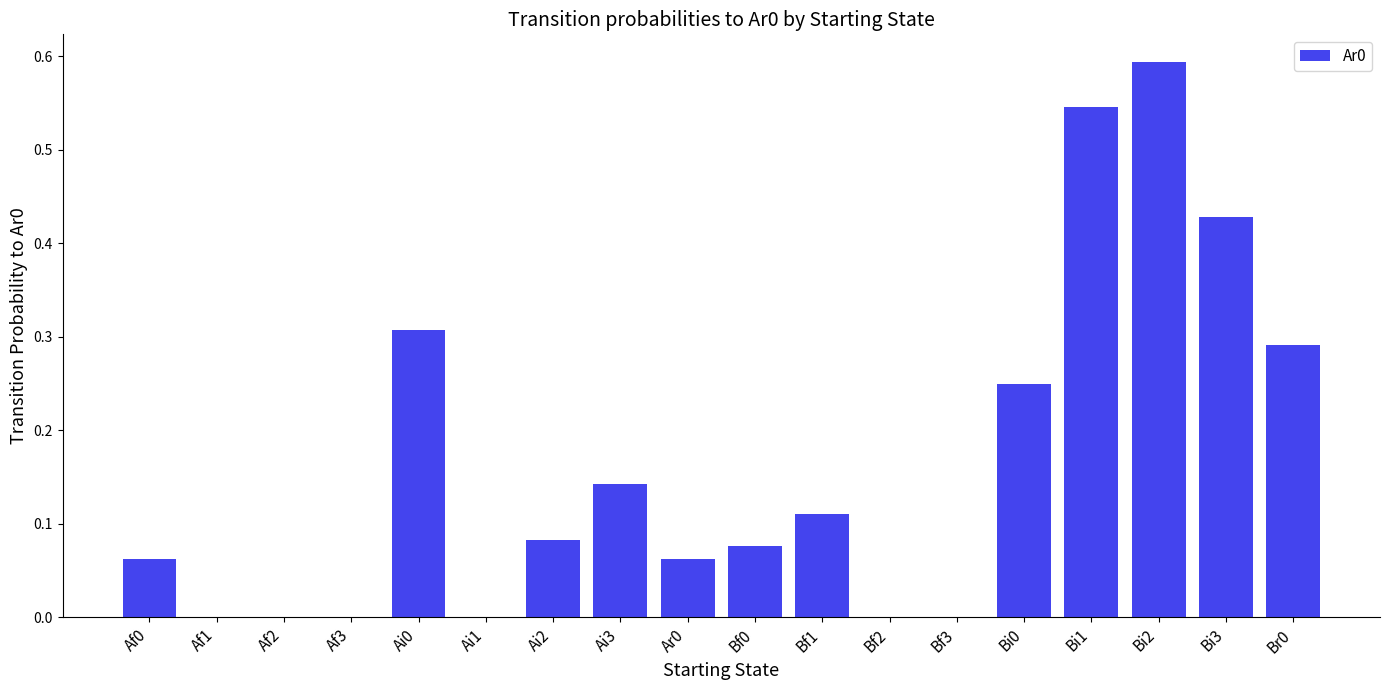

What is the sum of the values at Bi3 and Bi1?

1.0